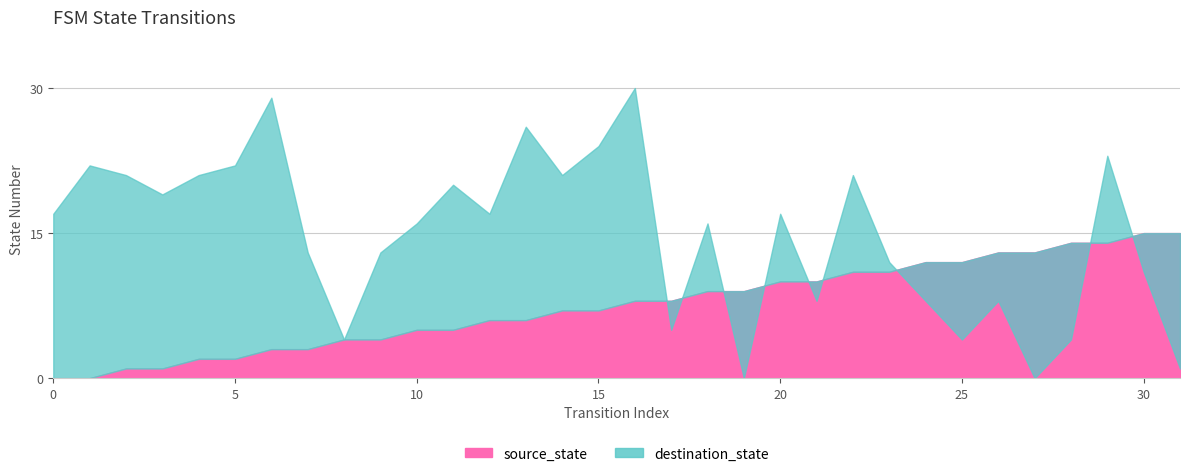

What is the value of the source_state point at the 5th from the left?

2